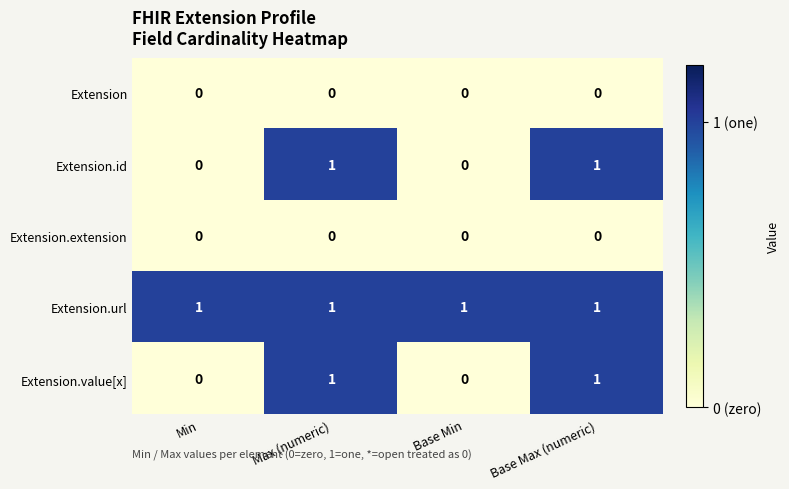

Is the value of Extension at Max (numeric) greater than the value of Extension.id at Base Max (numeric)?

No